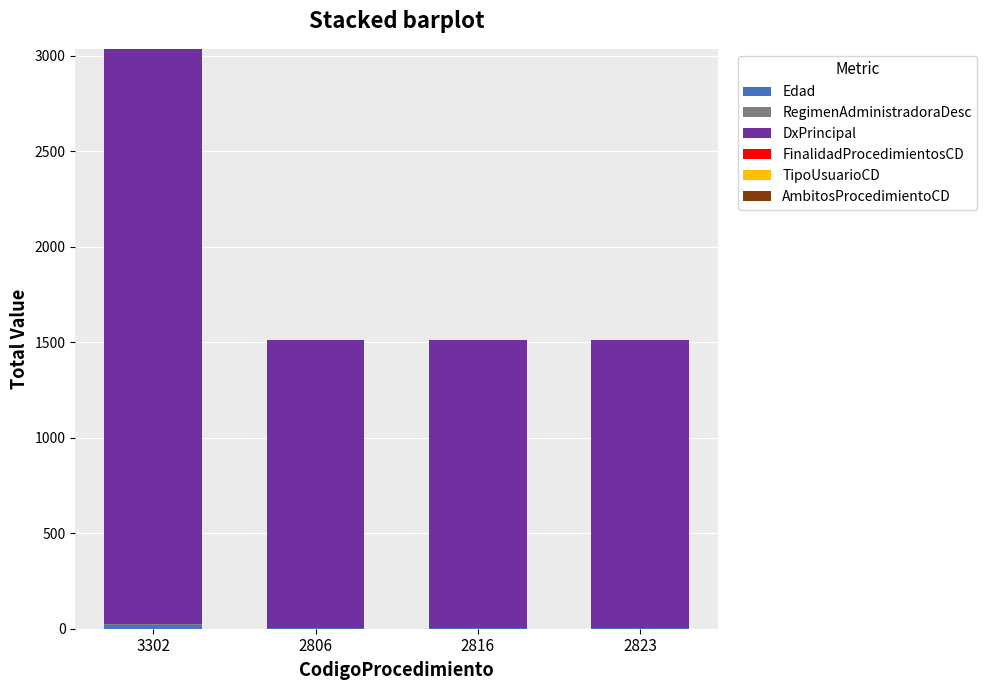

At which category is the sum across all series the highest?

3302